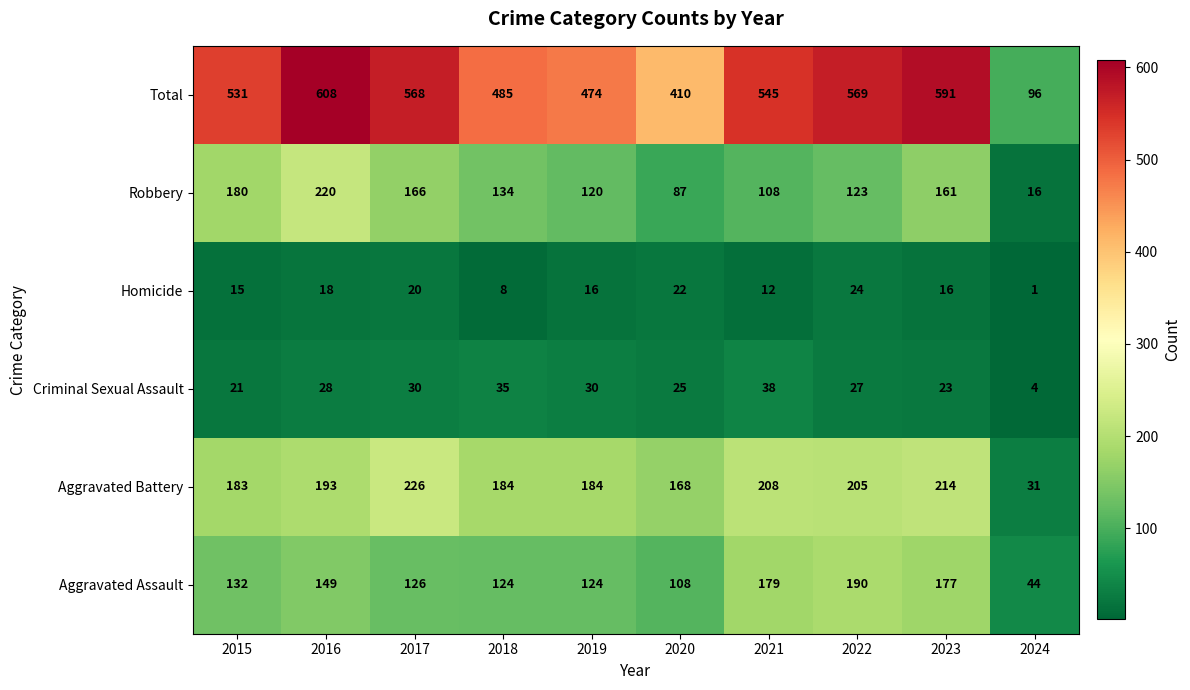

The Aggravated Battery series shows 193 at 2016. True or false?

True